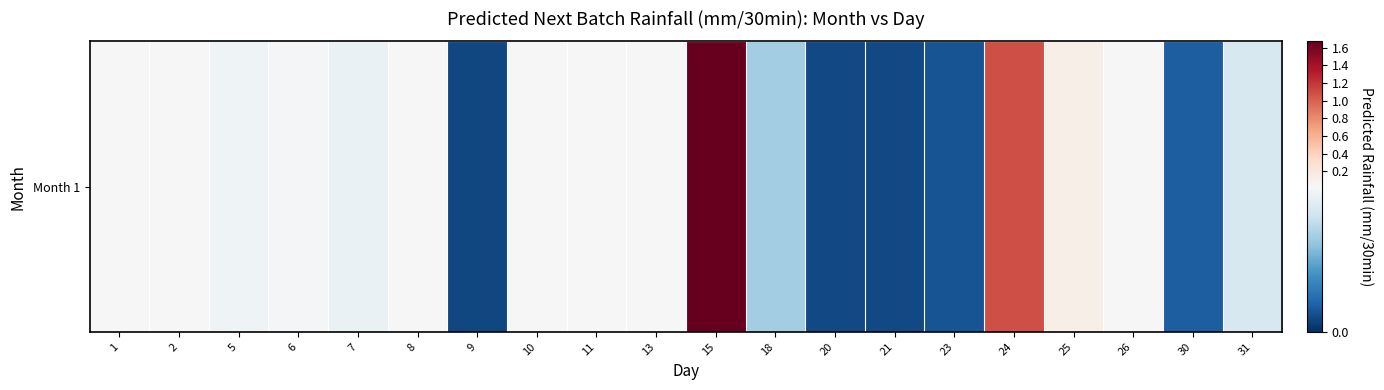

Reading left to right, extract all data points from this chart.

1=0.0	2=0.0	5=0.0	6=0.0	7=0.0	8=0.0	9=0.0	10=0.0	11=0.0	13=0.0	15=1.7	18=0.0	20=0.0	21=0.0	23=0.0	24=1.1	25=0.1	26=0.0	30=0.0	31=0.0